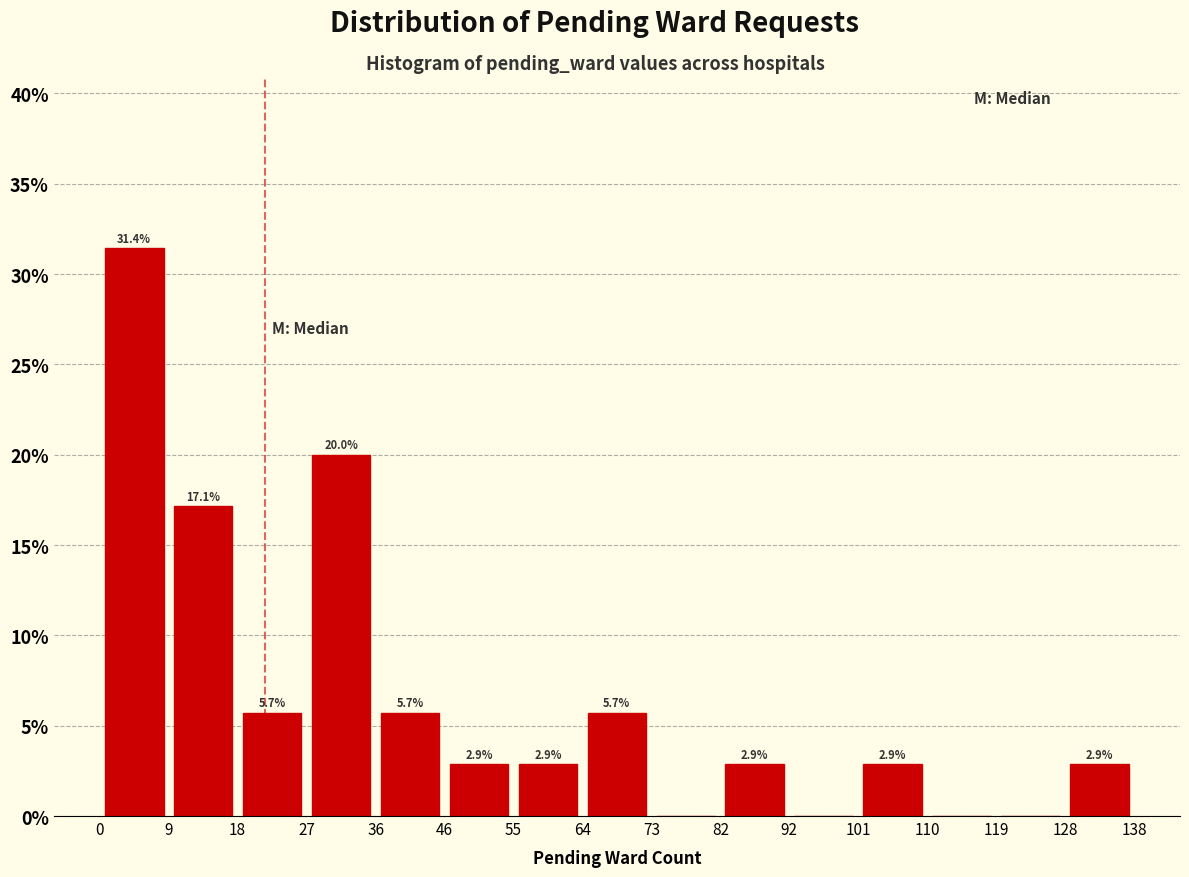

Which range on the x-axis has the tallest bar?

0 to 9